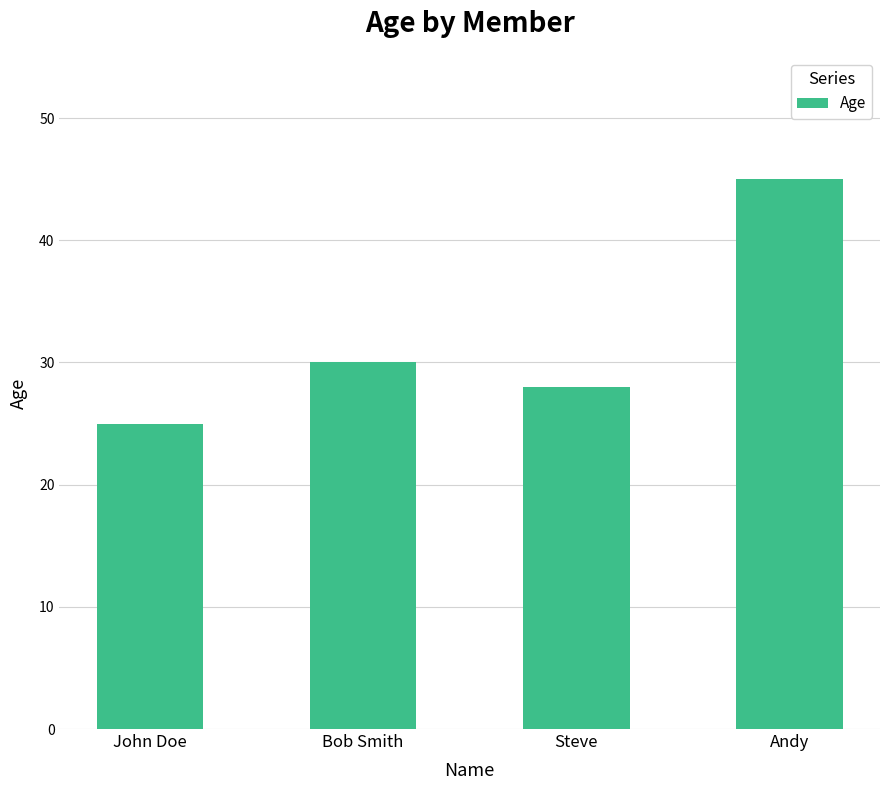

What is the greatest value displayed?

45